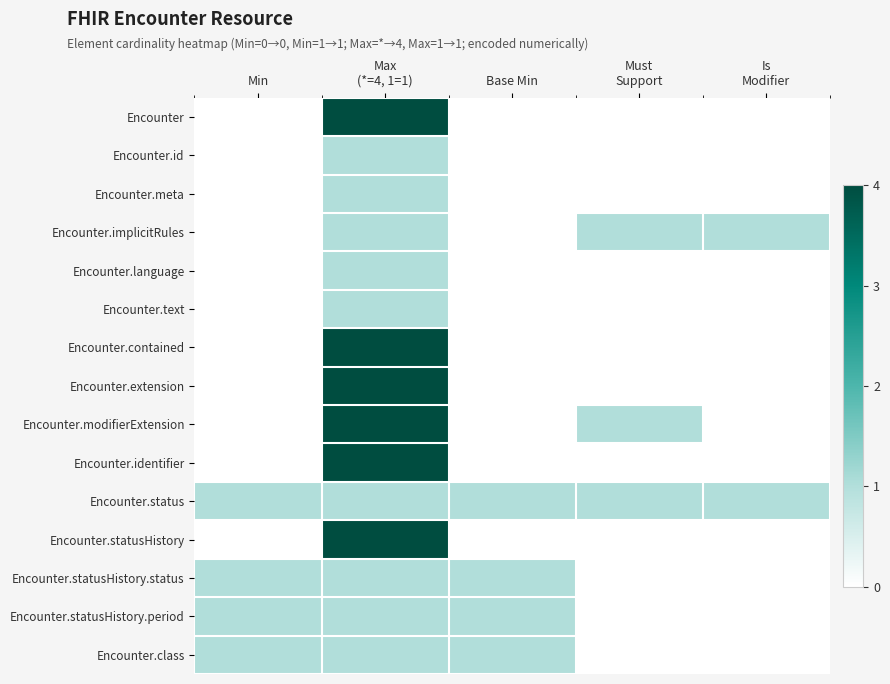

Reading left to right, extract all data points from this chart.

Encounter: Min=0	Max
(*=4, 1=1)=4	Base Min=0	Must
Support=0	Is
Modifier=0
Encounter.id: Min=0	Max
(*=4, 1=1)=1	Base Min=0	Must
Support=0	Is
Modifier=0
Encounter.meta: Min=0	Max
(*=4, 1=1)=1	Base Min=0	Must
Support=0	Is
Modifier=0
Encounter.implicitRules: Min=0	Max
(*=4, 1=1)=1	Base Min=0	Must
Support=1	Is
Modifier=1
Encounter.language: Min=0	Max
(*=4, 1=1)=1	Base Min=0	Must
Support=0	Is
Modifier=0
Encounter.text: Min=0	Max
(*=4, 1=1)=1	Base Min=0	Must
Support=0	Is
Modifier=0
Encounter.contained: Min=0	Max
(*=4, 1=1)=4	Base Min=0	Must
Support=0	Is
Modifier=0
Encounter.extension: Min=0	Max
(*=4, 1=1)=4	Base Min=0	Must
Support=0	Is
Modifier=0
Encounter.modifierExtension: Min=0	Max
(*=4, 1=1)=4	Base Min=0	Must
Support=1	Is
Modifier=0
Encounter.identifier: Min=0	Max
(*=4, 1=1)=4	Base Min=0	Must
Support=0	Is
Modifier=0
Encounter.status: Min=1	Max
(*=4, 1=1)=1	Base Min=1	Must
Support=1	Is
Modifier=1
Encounter.statusHistory: Min=0	Max
(*=4, 1=1)=4	Base Min=0	Must
Support=0	Is
Modifier=0
Encounter.statusHistory.status: Min=1	Max
(*=4, 1=1)=1	Base Min=1	Must
Support=0	Is
Modifier=0
Encounter.statusHistory.period: Min=1	Max
(*=4, 1=1)=1	Base Min=1	Must
Support=0	Is
Modifier=0
Encounter.class: Min=1	Max
(*=4, 1=1)=1	Base Min=1	Must
Support=0	Is
Modifier=0